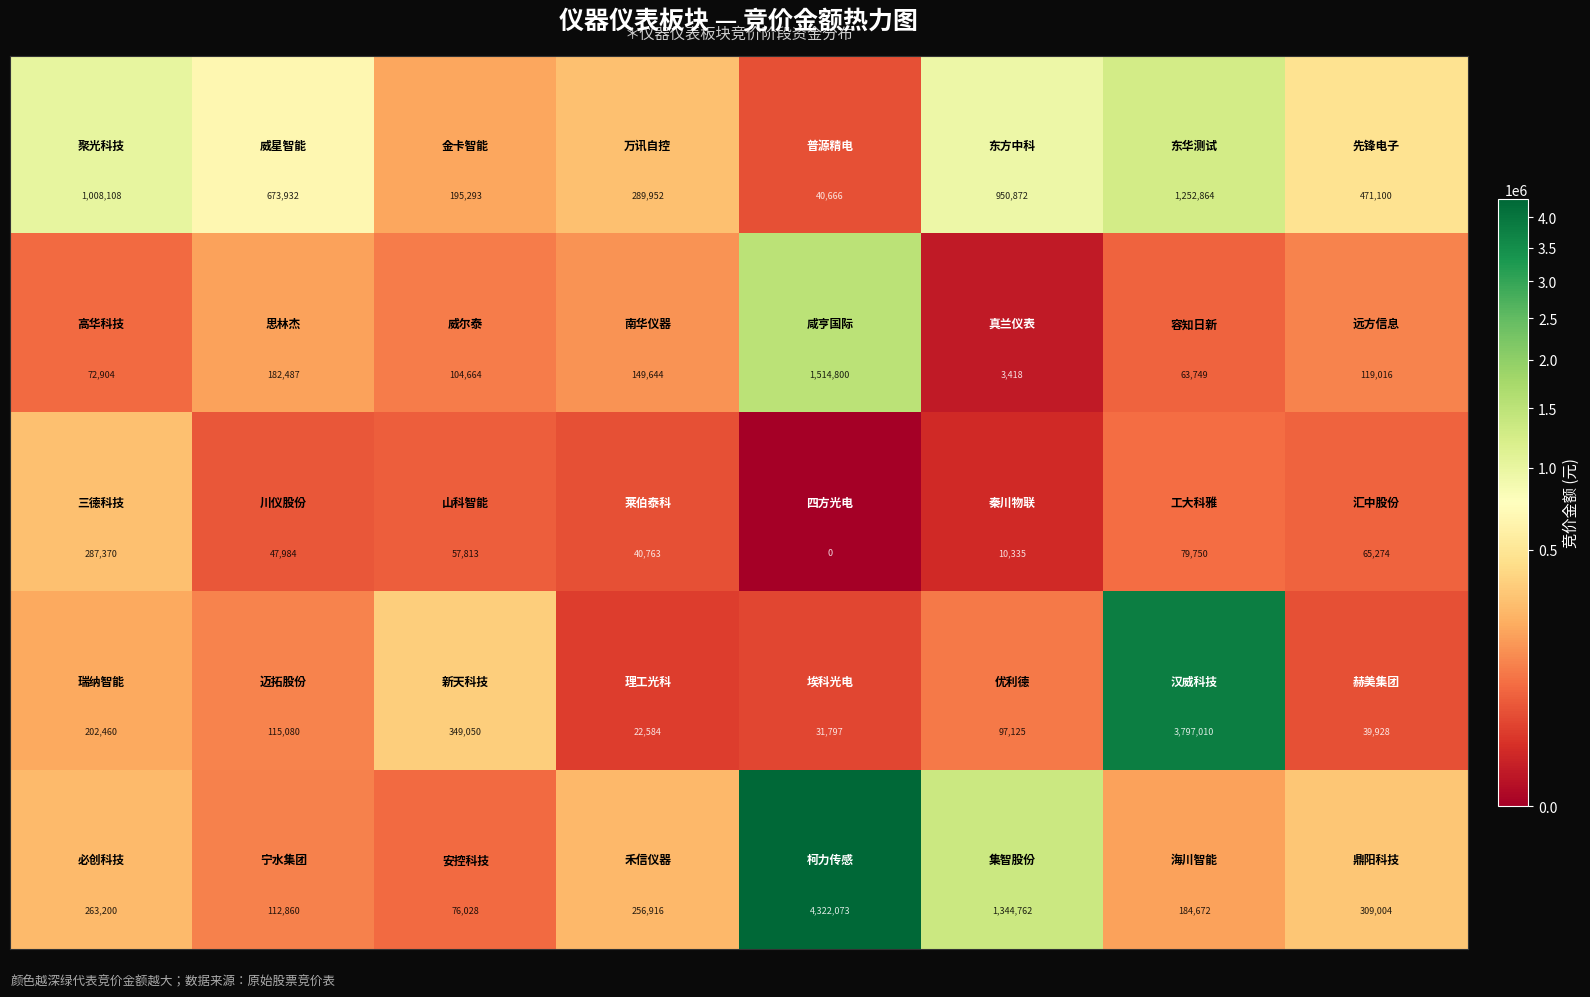

At how many categories does at least one series exceed 844394?

4